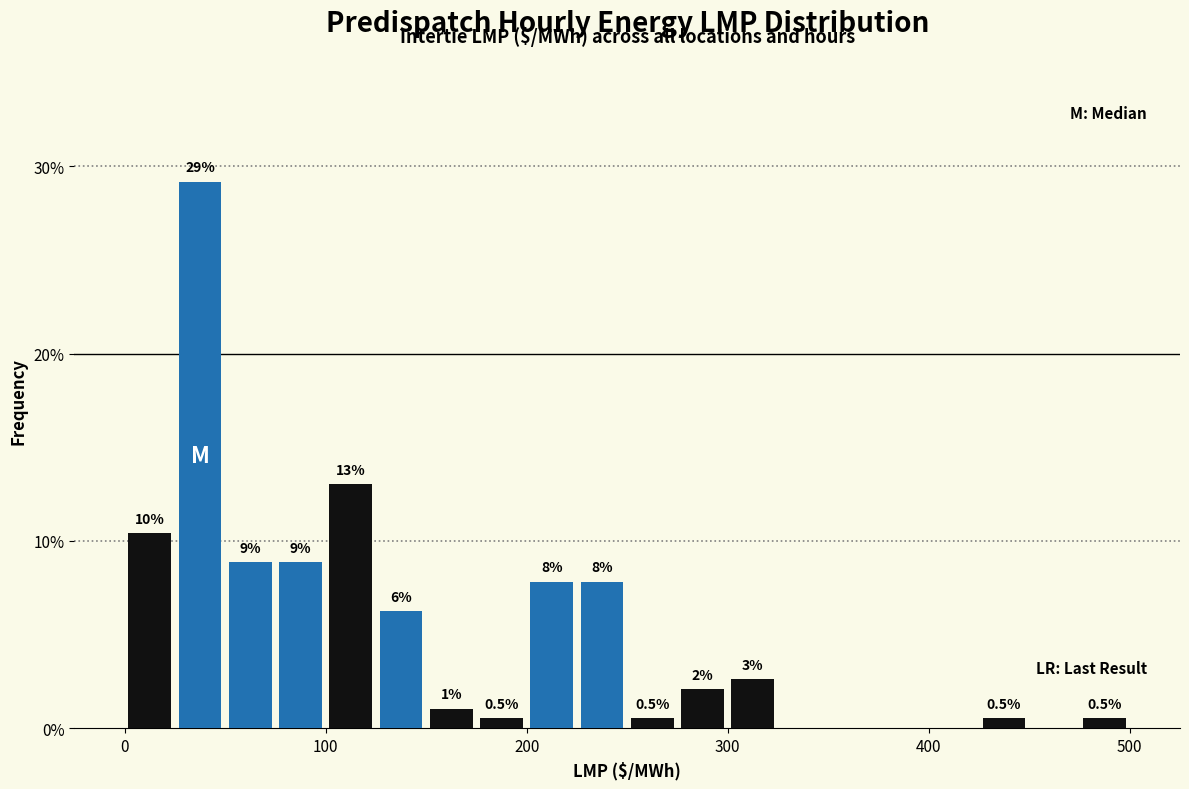

Around what value on the x-axis is the tallest bar? Give the approximate position of its centre, as read against the axis.

40